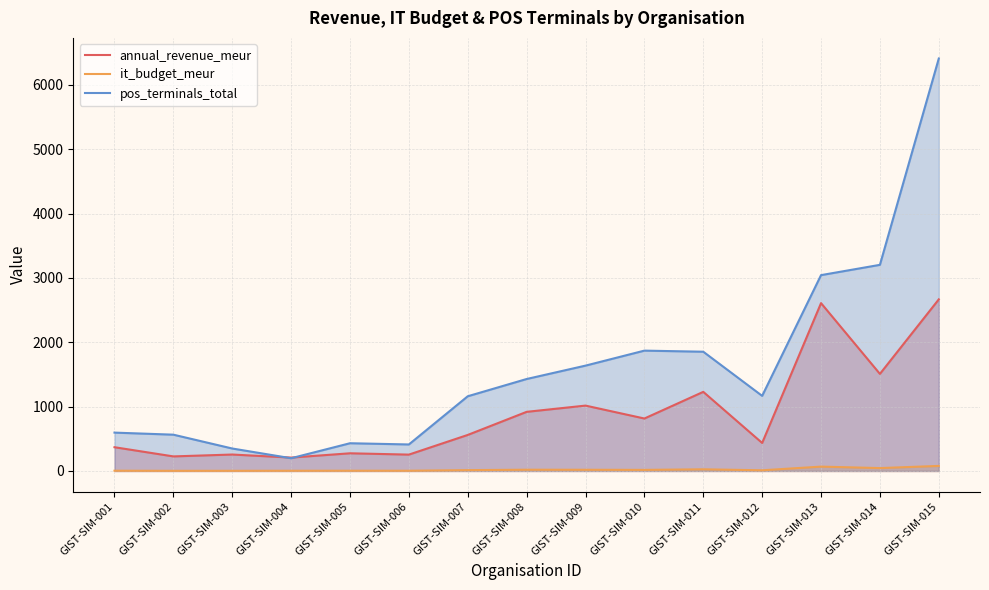

List the labels in order of it_budget_meur value, largest first.

GIST-SIM-015, GIST-SIM-013, GIST-SIM-014, GIST-SIM-011, GIST-SIM-008, GIST-SIM-009, GIST-SIM-010, GIST-SIM-007, GIST-SIM-012, GIST-SIM-001, GIST-SIM-005, GIST-SIM-006, GIST-SIM-004, GIST-SIM-003, GIST-SIM-002